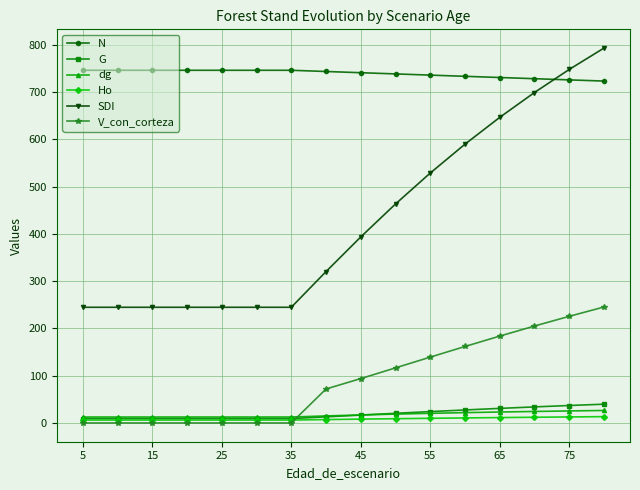

True or false: Ho and N intersect in this chart.

False